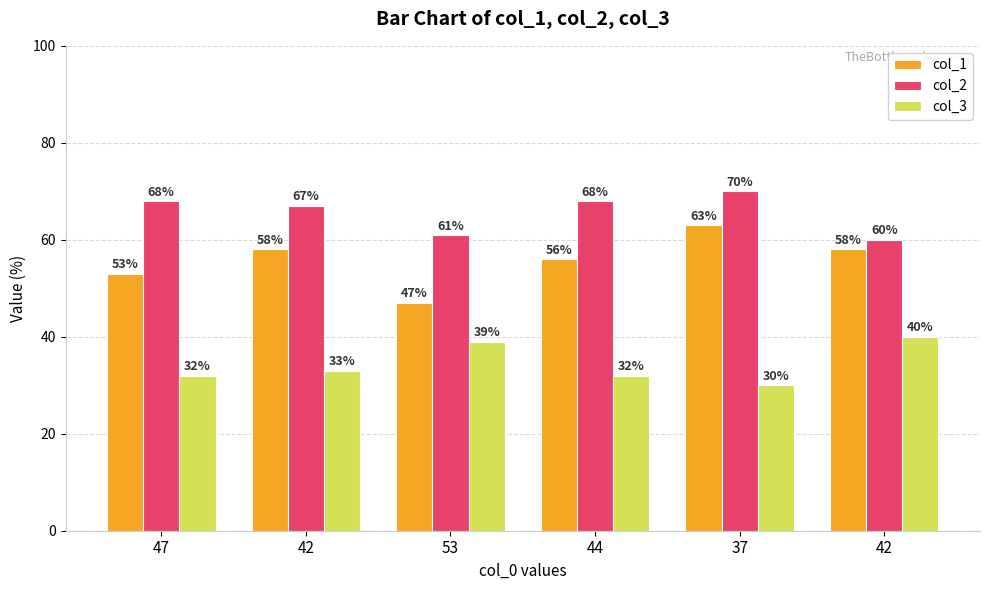

What is the value of the col_1 bar at the 2nd from the left?

58